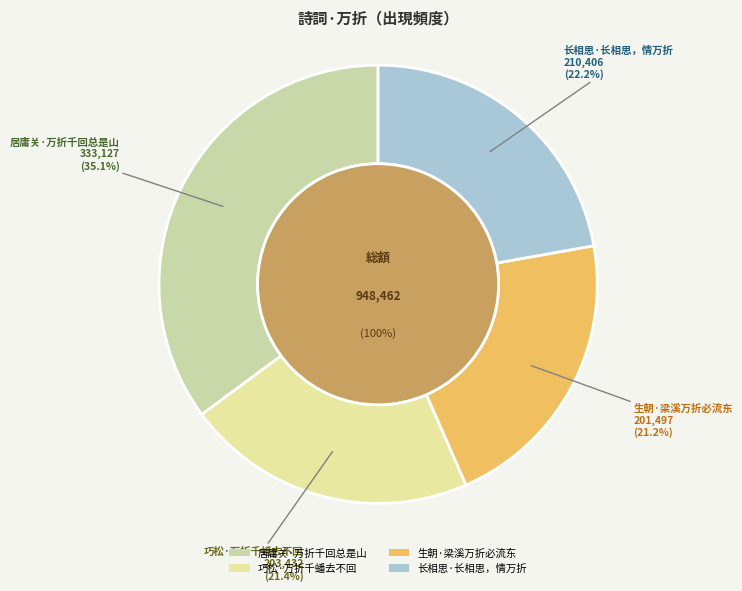

How many segments does this pie chart have?

4